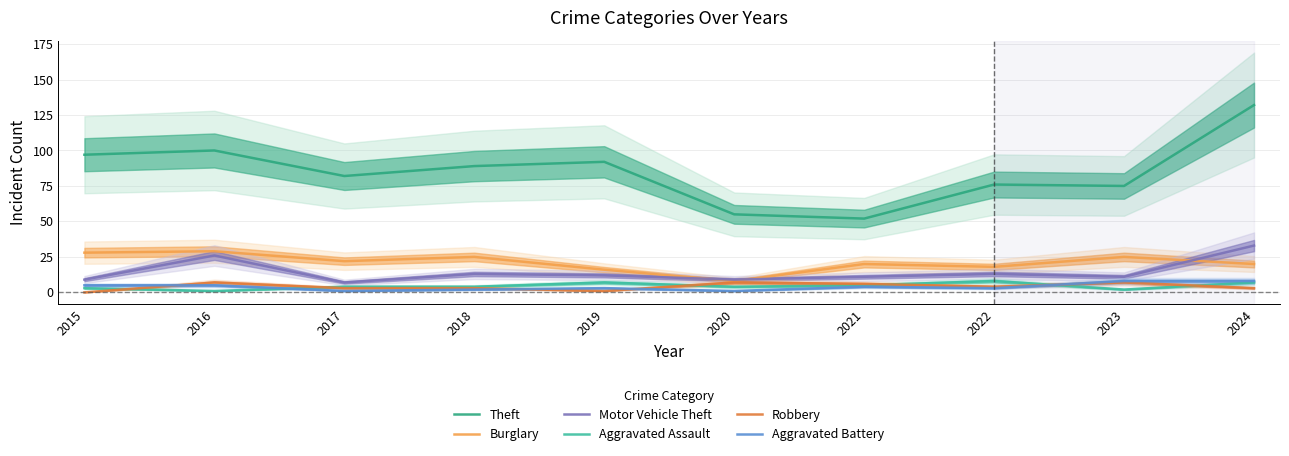

Reading left to right, list all the values displayed in this chart.

Theft: 2015=97	2016=100	2017=82	2018=89	2019=92	2020=55	2021=52	2022=76	2023=75	2024=132
Burglary: 2015=28	2016=29	2017=22	2018=25	2019=16	2020=8	2021=20	2022=18	2023=25	2024=20
Motor Vehicle Theft: 2015=9	2016=26	2017=7	2018=13	2019=12	2020=9	2021=11	2022=13	2023=11	2024=33
Aggravated Assault: 2015=3	2016=1	2017=4	2018=4	2019=7	2020=4	2021=5	2022=8	2023=2	2024=7
Robbery: 2015=0	2016=7	2017=3	2018=3	2019=1	2020=7	2021=6	2022=4	2023=7	2024=3
Aggravated Battery: 2015=5	2016=5	2017=1	2018=2	2019=3	2020=1	2021=4	2022=3	2023=8	2024=8